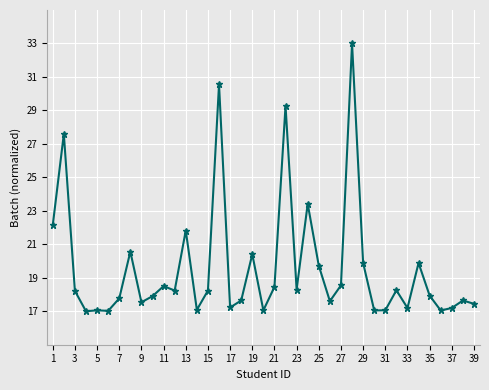

What is the difference between the maximum and minimum values?

16.0